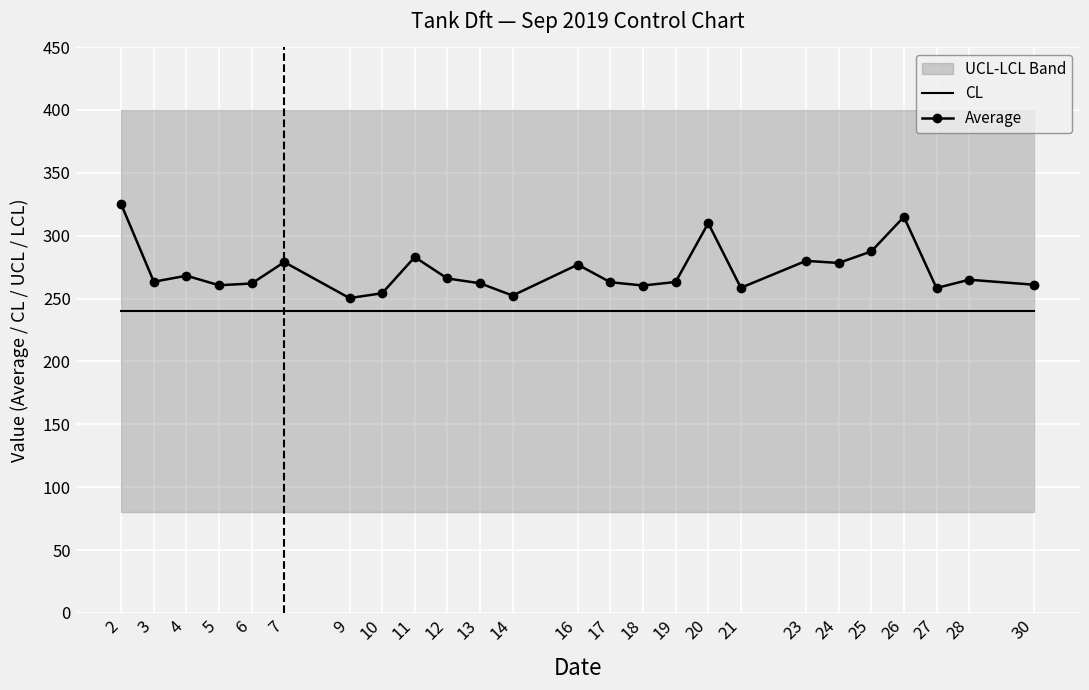

In Average, how many points are higher than both neighbors (excluding endpoints)?

8